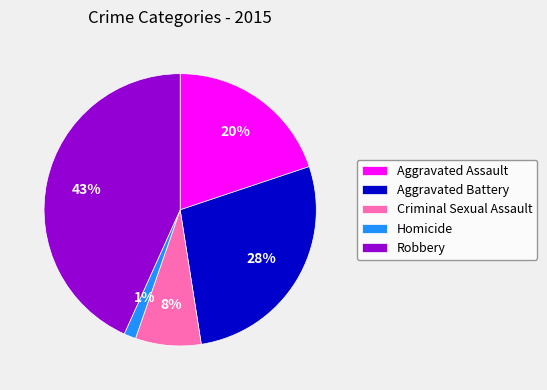

Count the number of slices in the pie.

5